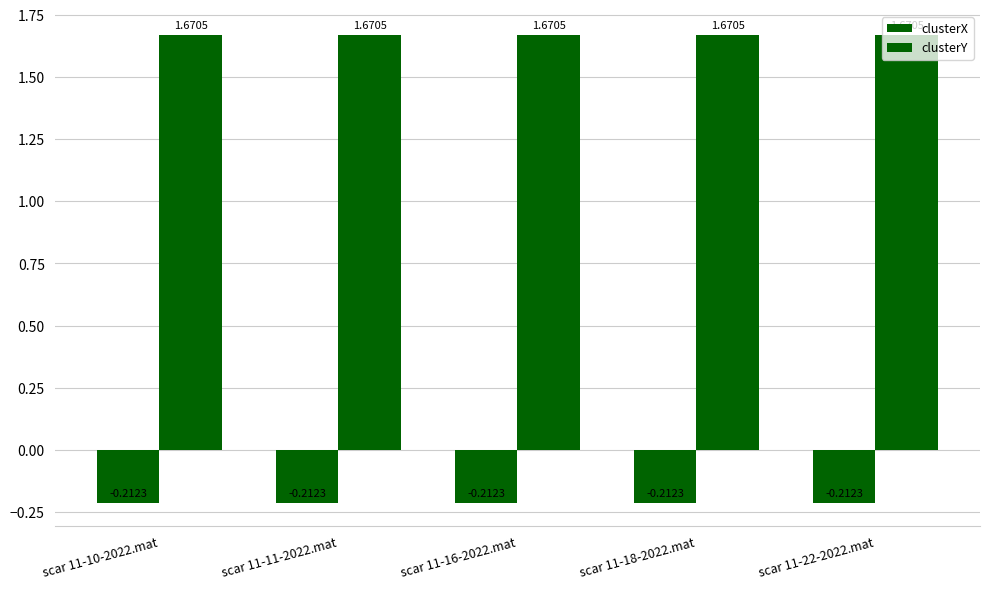

Count the number of categories in the chart.

5